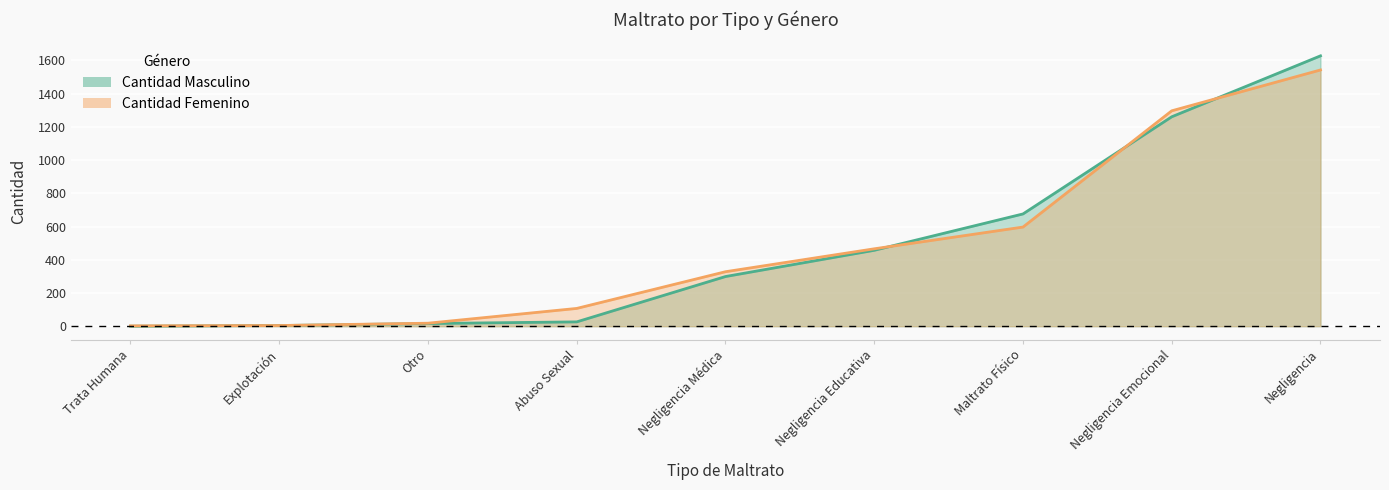

The Cantidad Femenino series shows 1030 at Negligencia. True or false?

False